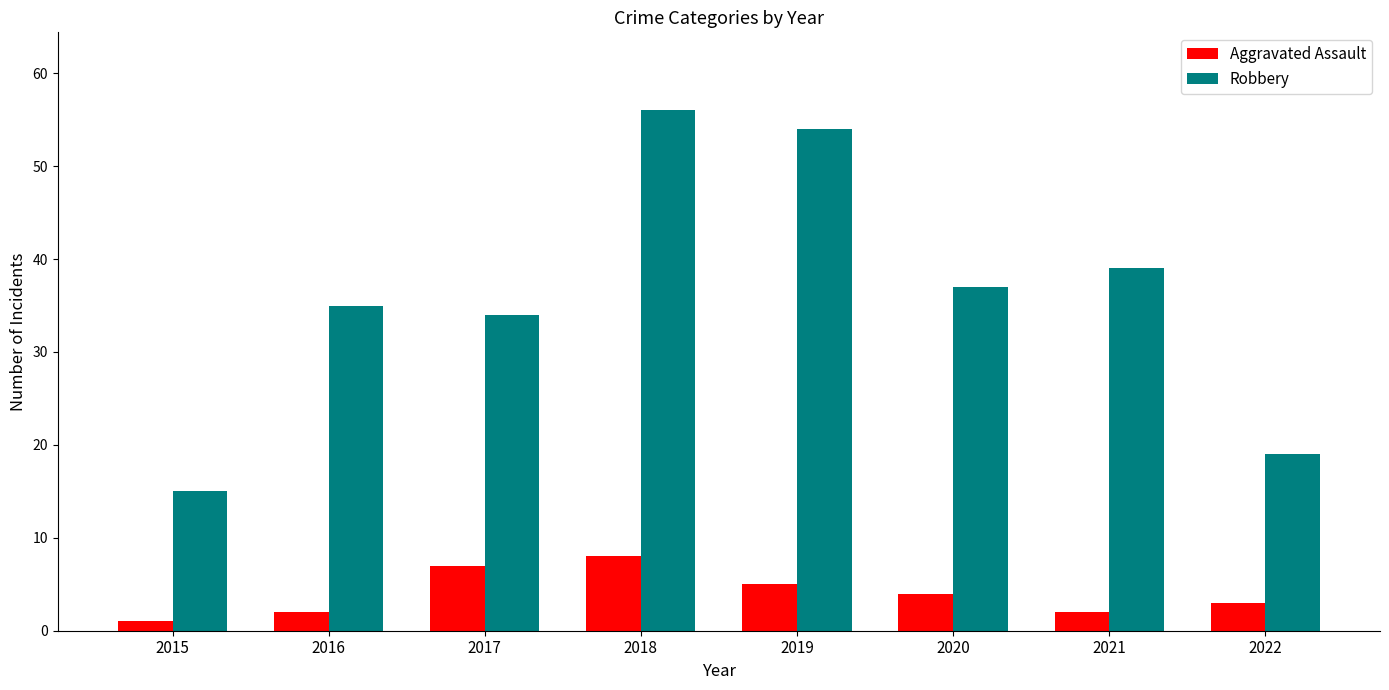

What is the highest value of the Aggravated Assault series?

8